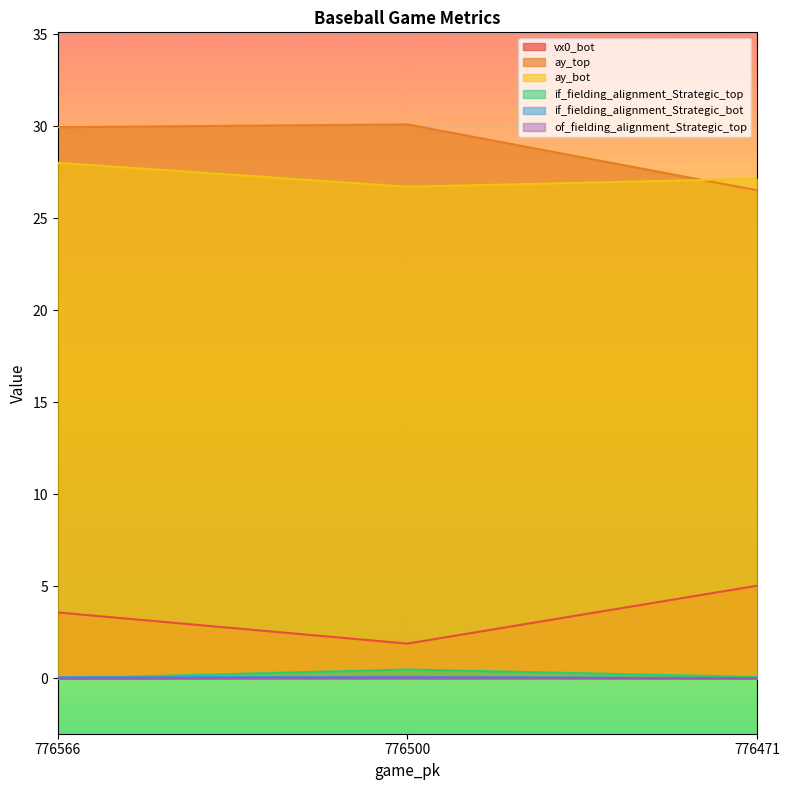

How many of_fielding_alignment_Strategic_top values are between 0 and 1?

3